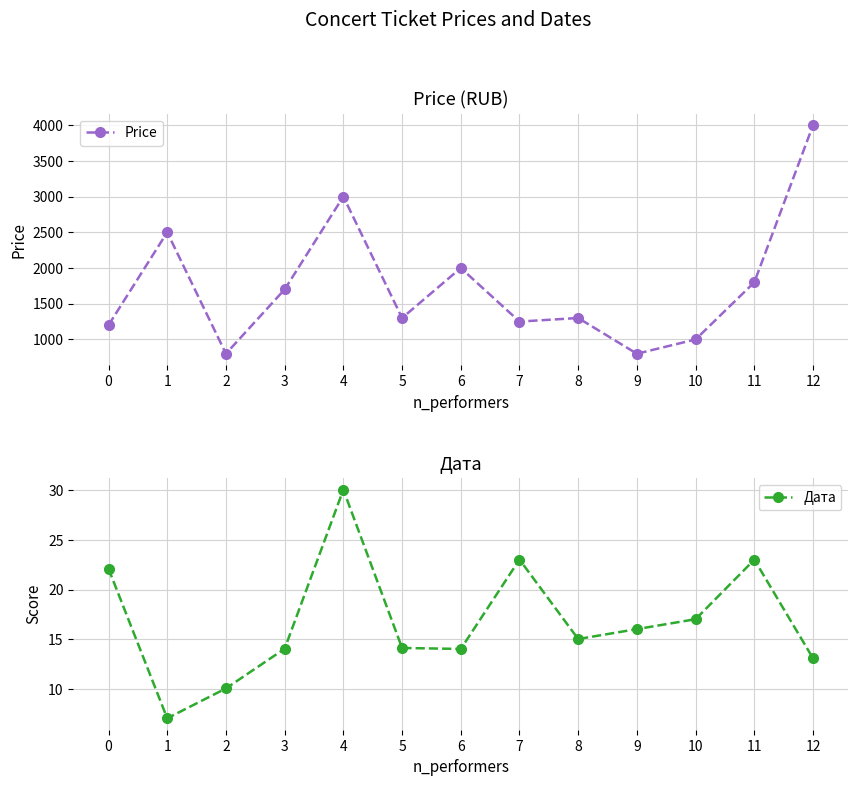

Which has a higher value, 8 or 4?

4